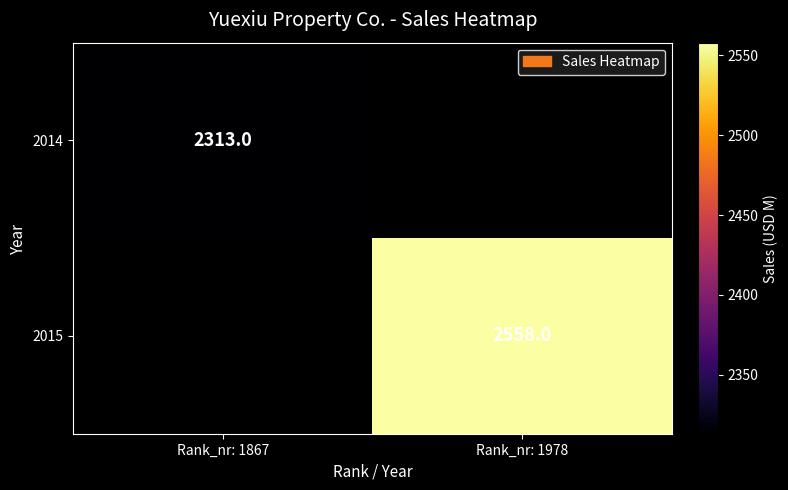

What is the minimum value shown in the chart?

2313.0